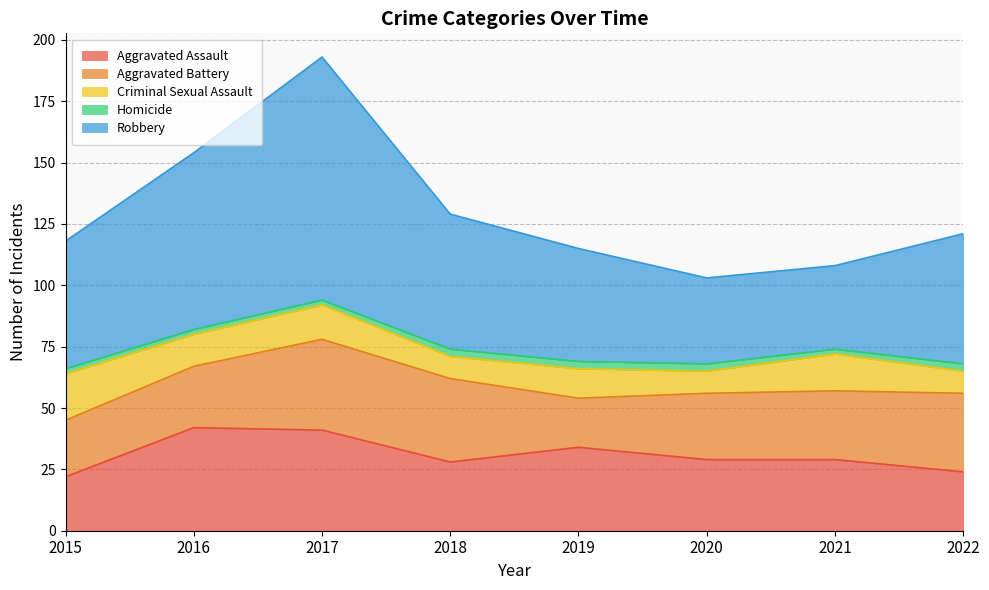

True or false: Criminal Sexual Assault and Homicide intersect in this chart.

False